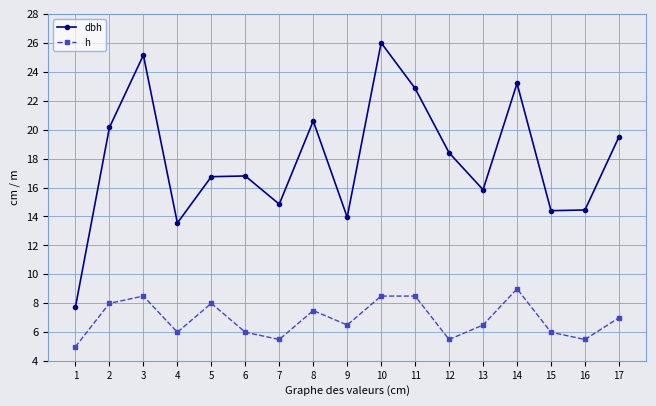

What is the difference between the maximum and second lowest values in the h series?

3.5